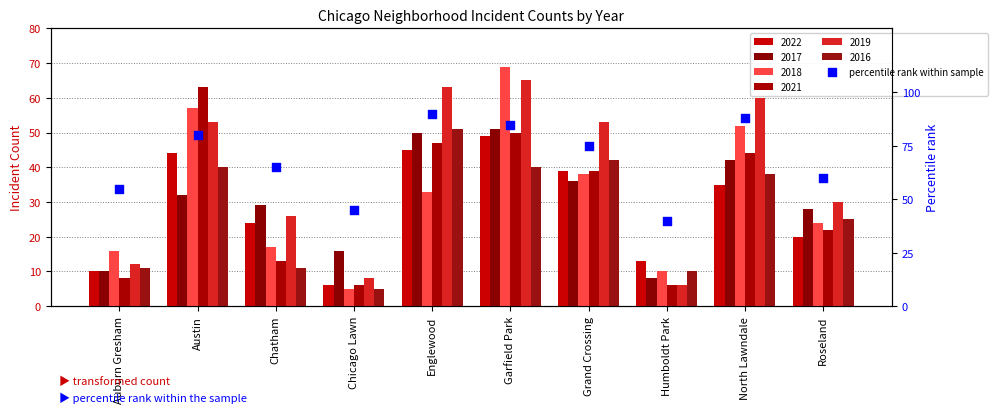

What is the change in value from Chatham to Chicago Lawn?

-20